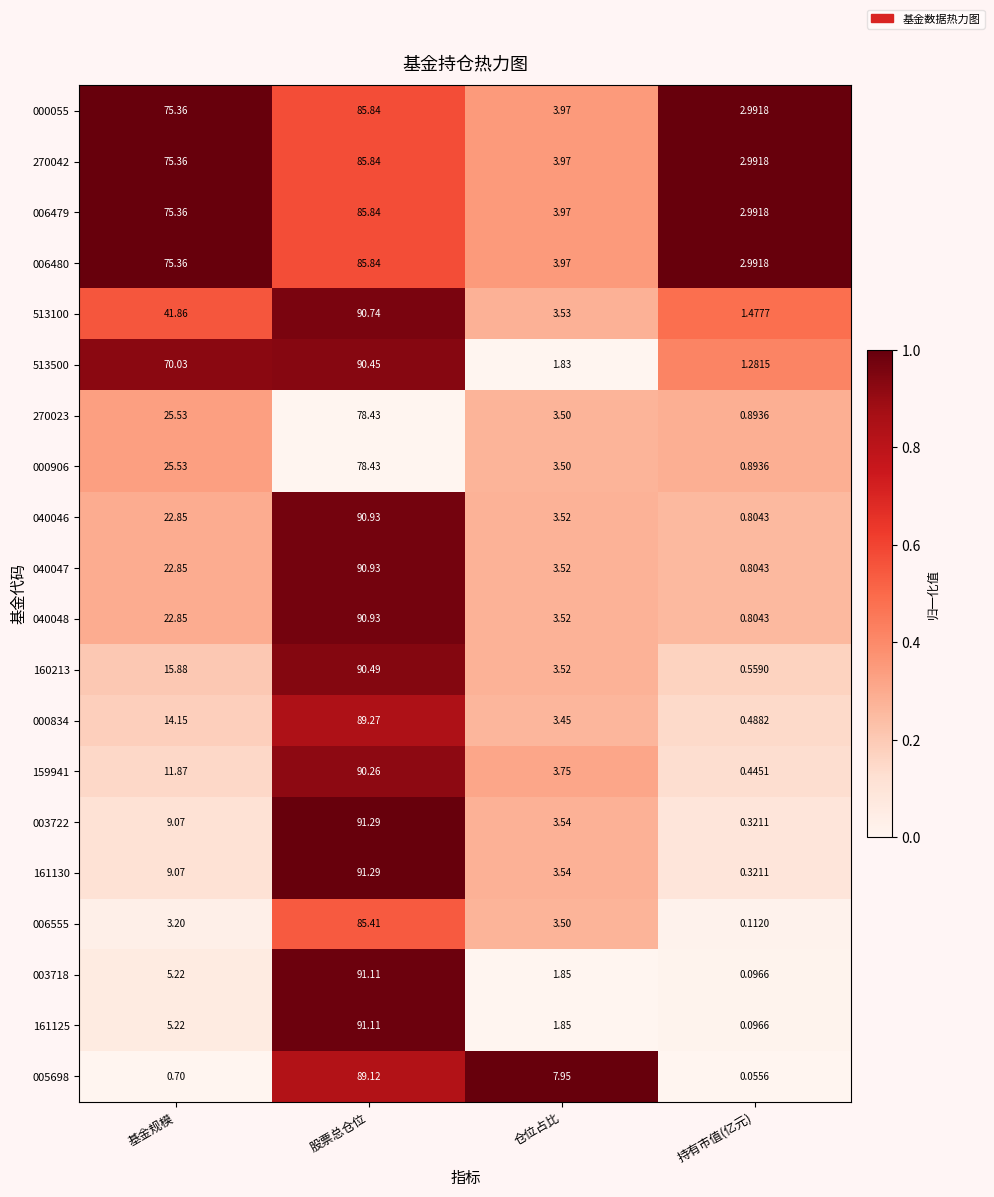

Which label corresponds to the smallest value in the chart?

持有市值(亿元)